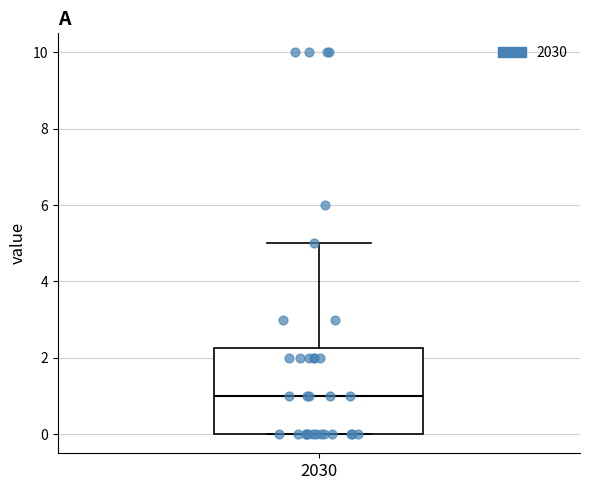

Read this box plot against the y-axis: the position of the median line, the range covered by the box, and the ends of both whiskers. The values are not printed on the chart, so give them approximately, as read against the axis.

median 1.0, box 0.0 to 2.2, whiskers 0.0 to 5.0